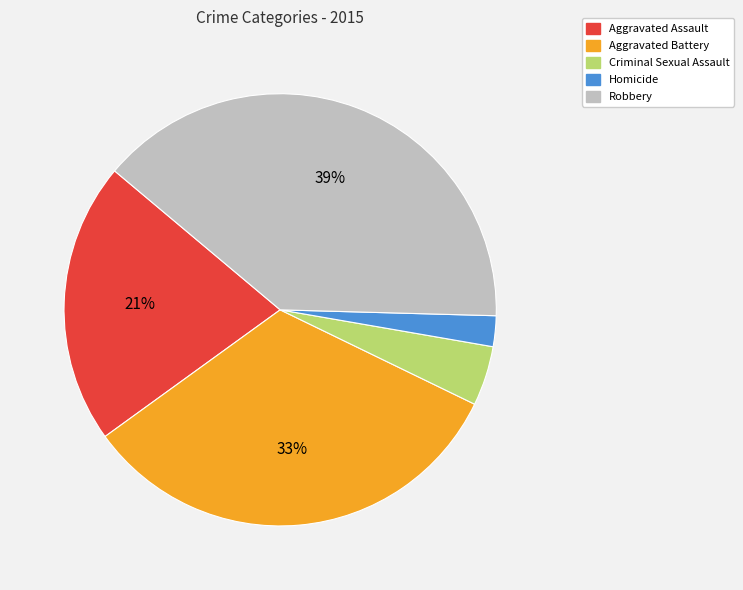

What is the ratio of the value at Robbery to the value at Aggravated Battery?

1.2